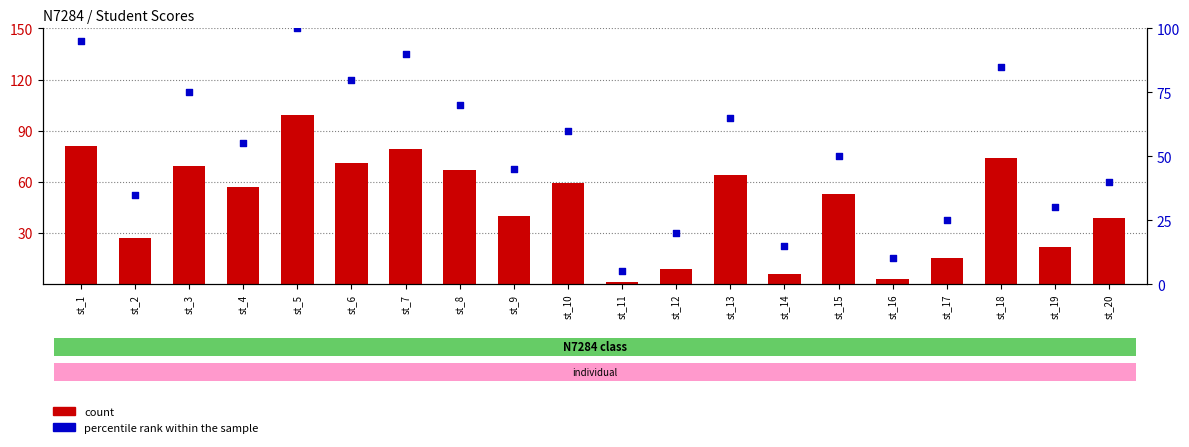

Which series reaches the maximum Y coordinate?

percentile rank within the sample